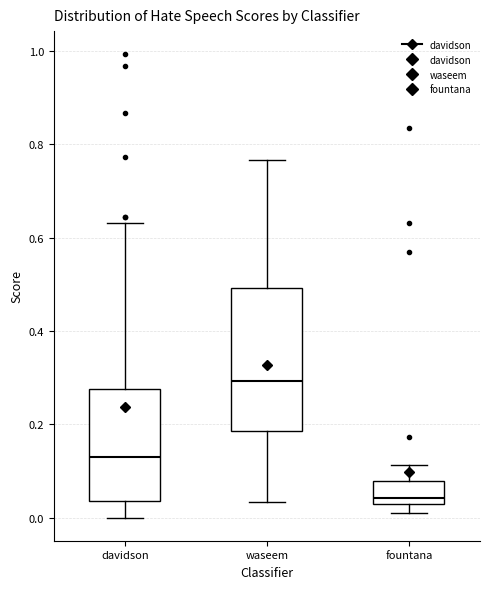

Which box's median line is the lowest?

fountana